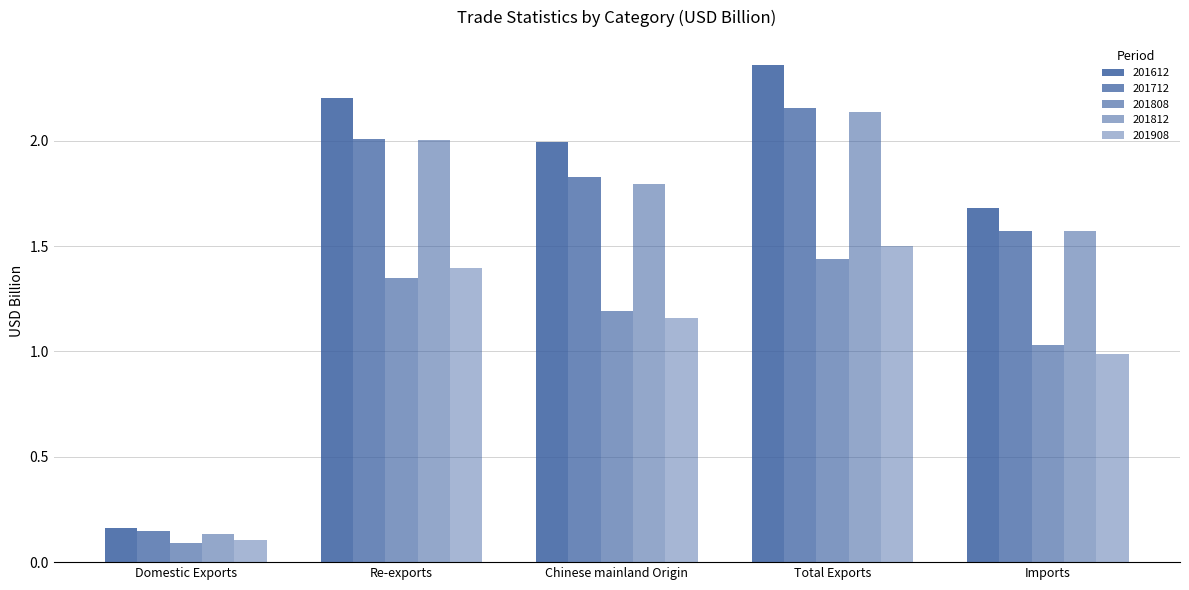

Which label corresponds to the smallest value in the chart?

Domestic Exports